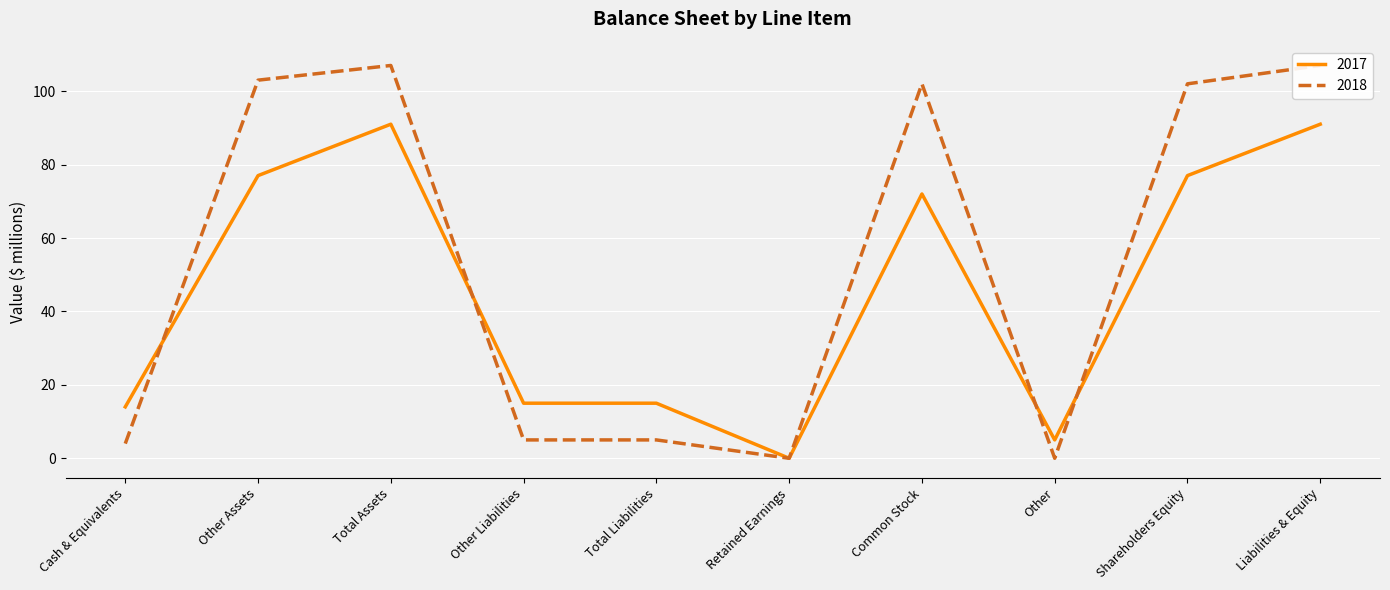

How many positive values does the 2017 series have?

9